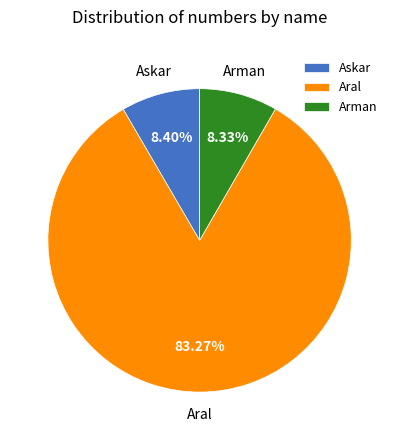

Do Arman and Askar together represent more than half of the pie?

No